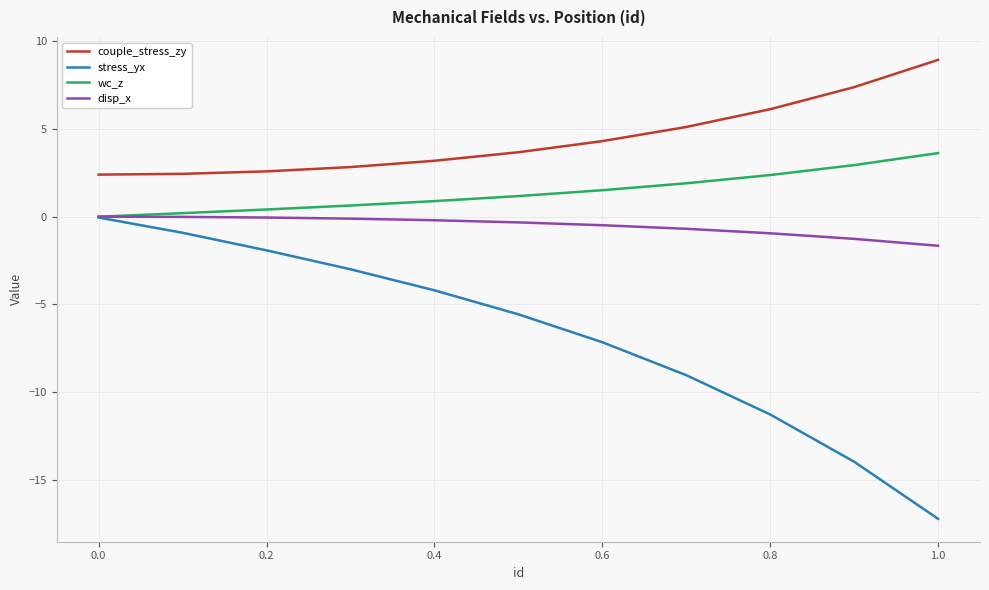

Rank the series by their average value, from highest to lowest.

couple_stress_zy, wc_z, disp_x, stress_yx